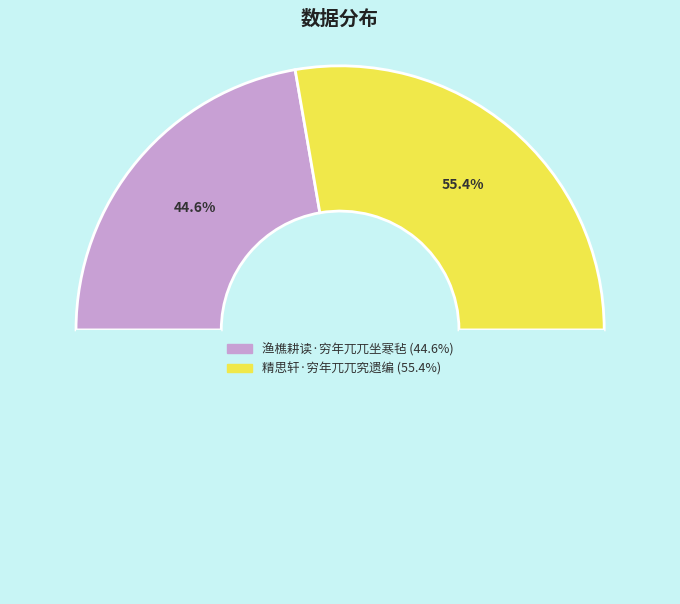

Rank the categories by value from lowest to highest.

渔樵耕读·穷年兀兀坐寒毡, 精思轩·穷年兀兀究遗编